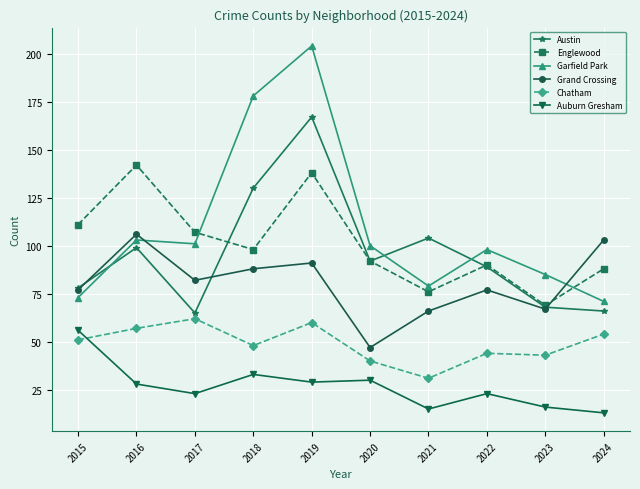

How many lines are shown in the chart?

6